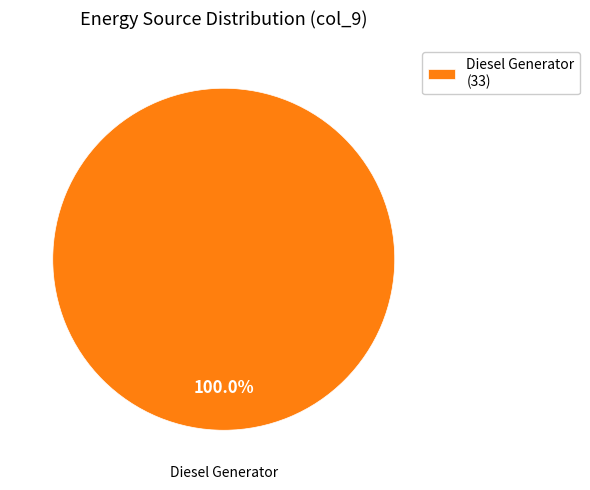

Rank the categories by value from highest to lowest.

Diesel Generator (33)